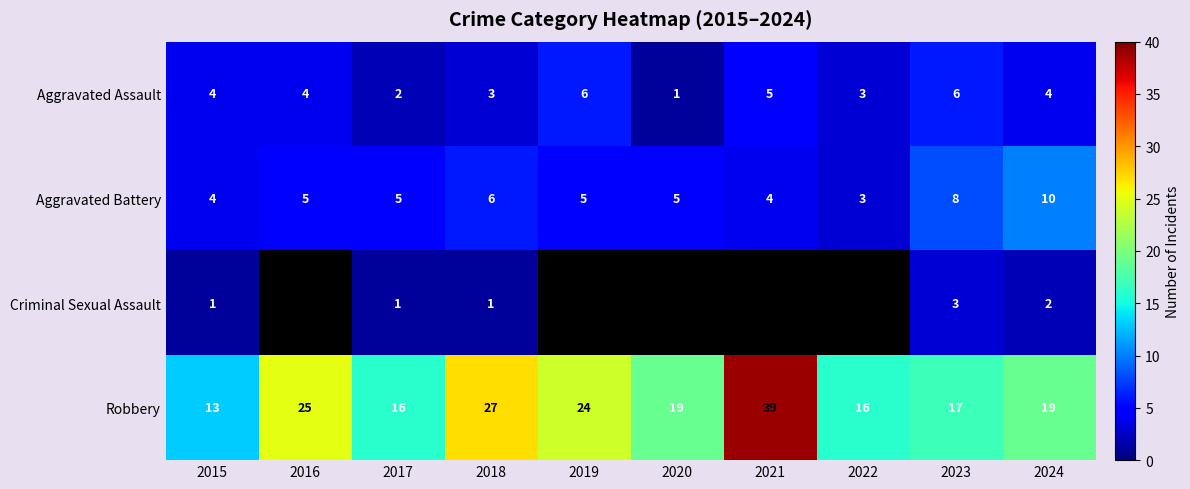

What is the spread (max minus min) of values at 2021?

35.0